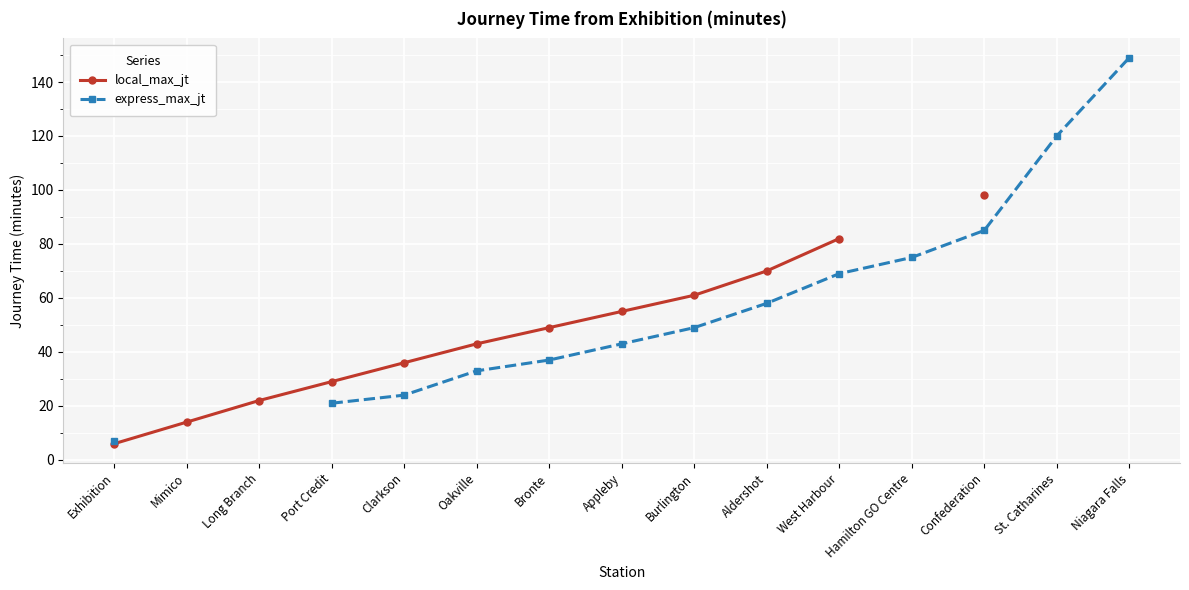

How many data points in local_max_jt are less than 55?

7